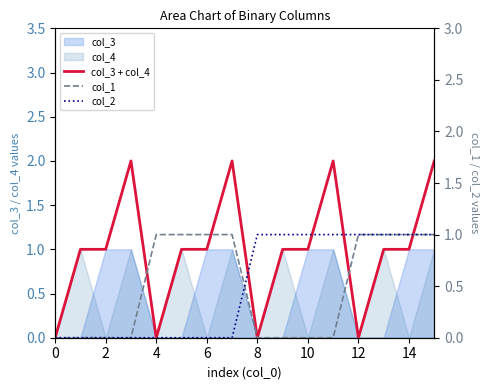

How many data points in col_3 + col_4 are less than 1?

4